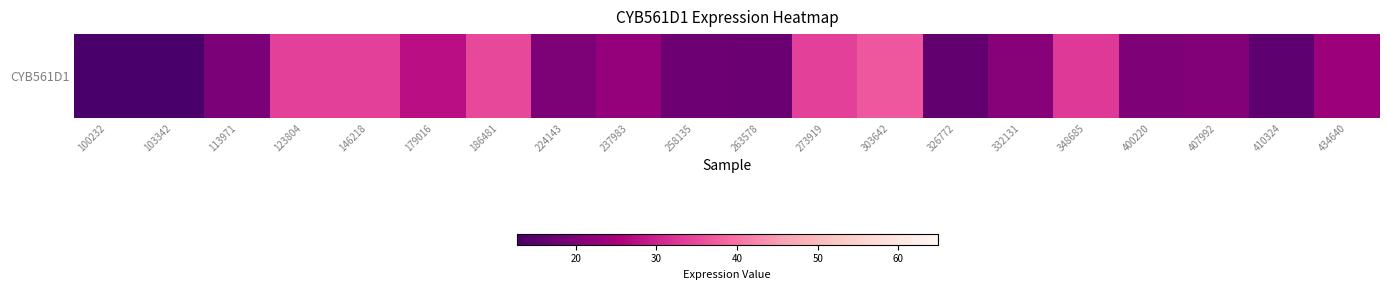

Is it true that the value at 263578 is 17.2?

True